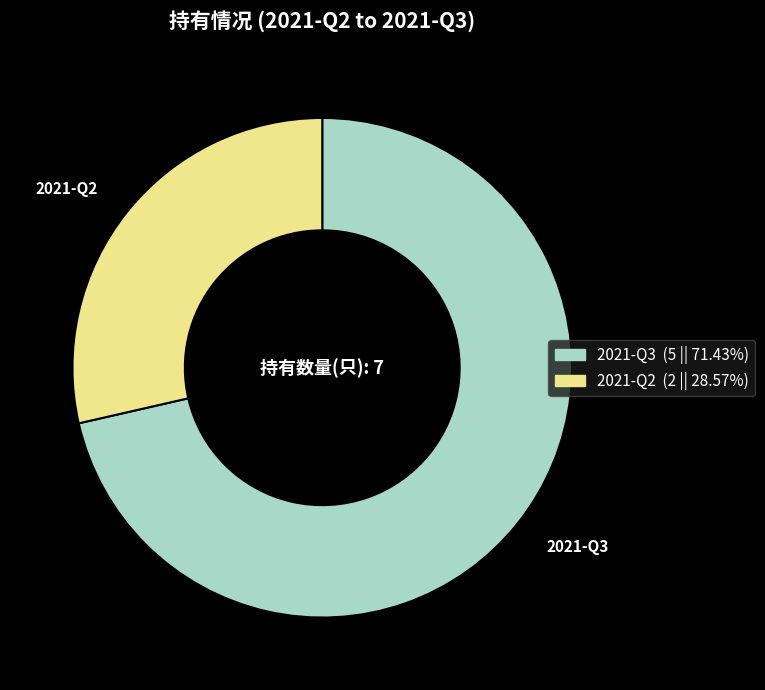

True or false: 2021-Q3 accounts for 71% of the total.

True